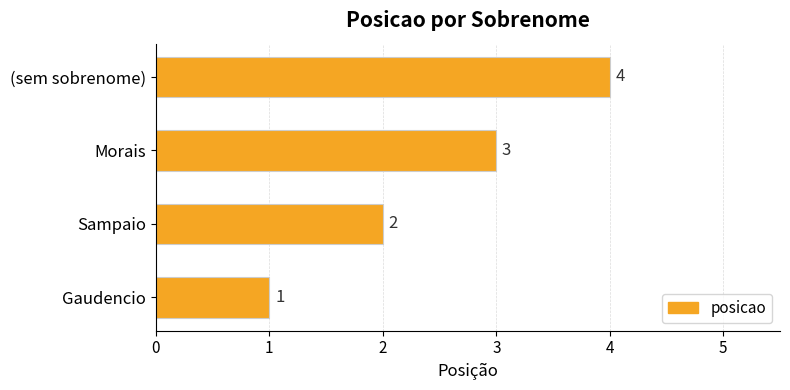

Count the values in the range 2 to 4.

3